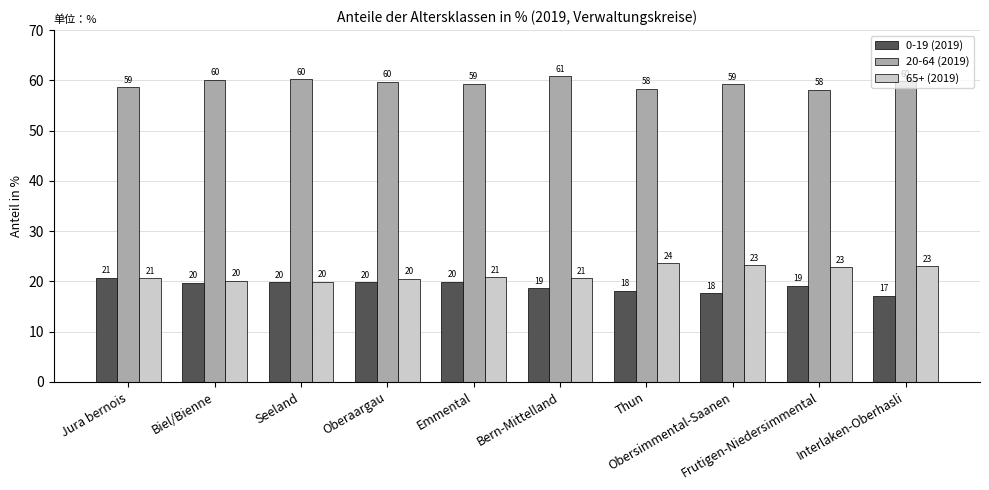

What is the label of the 10th bar from the right?

Jura bernois